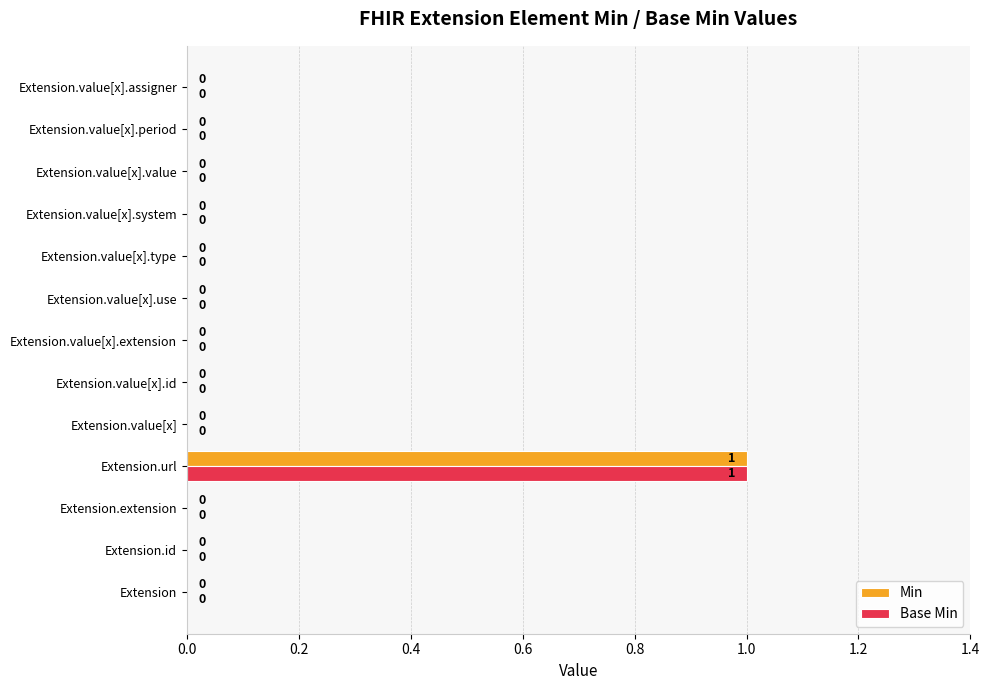

What are all the series names shown in the legend?

Min, Base Min